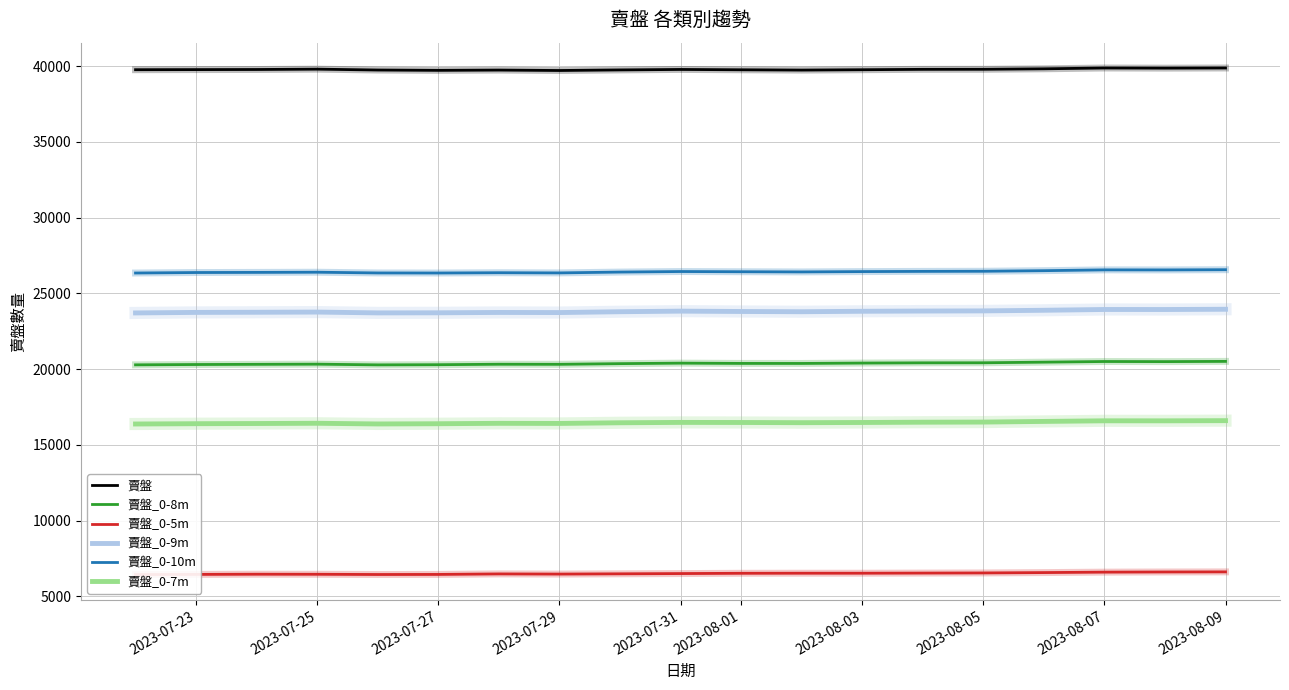

True or false: 賣盤_0-8m and 賣盤_0-9m cross at least once.

False